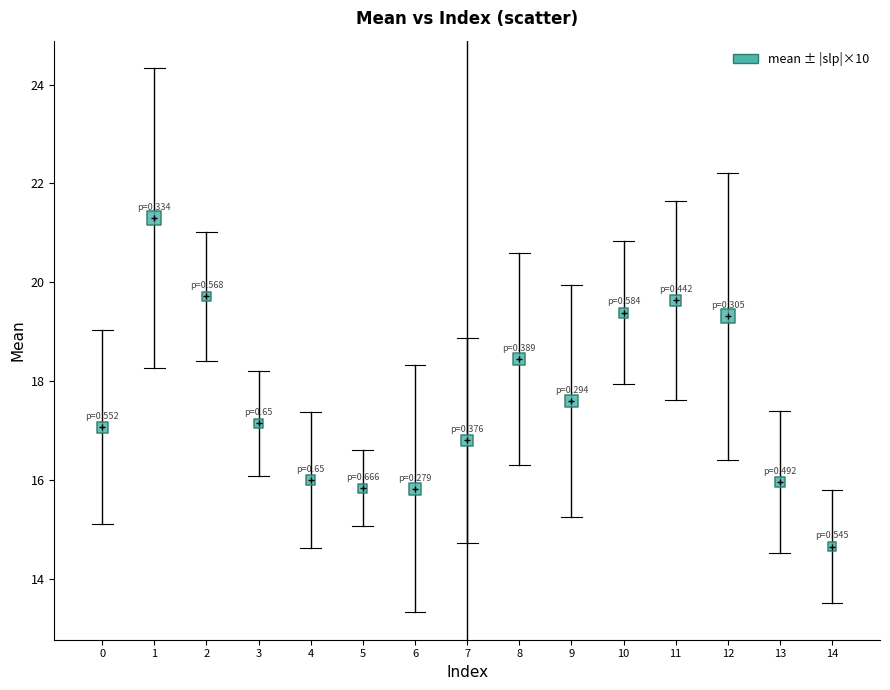

What is the range of Y values (max minus min)?

6.7